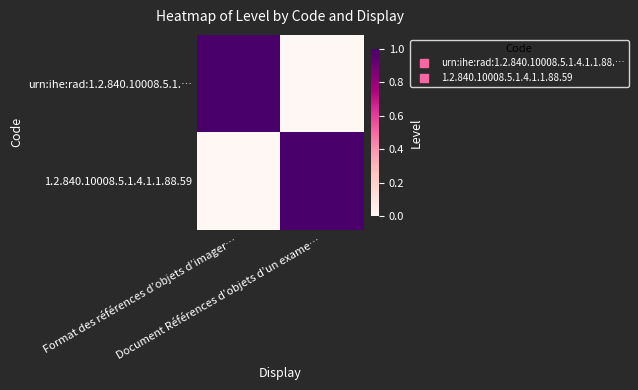

Reading left to right, transcribe all the data shown in this chart.

urn:ihe:rad:1.2.840.10008.5.1.…: Format des références d’objets d’imager…=1	Document Références d’objets d’un exame…=0
1.2.840.10008.5.1.4.1.1.88.59: Format des références d’objets d’imager…=0	Document Références d’objets d’un exame…=1